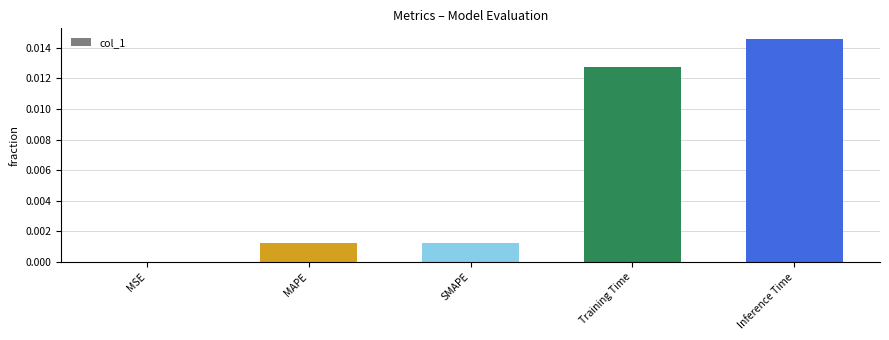

The chart shows a value of 0.0 at MSE. True or false?

True